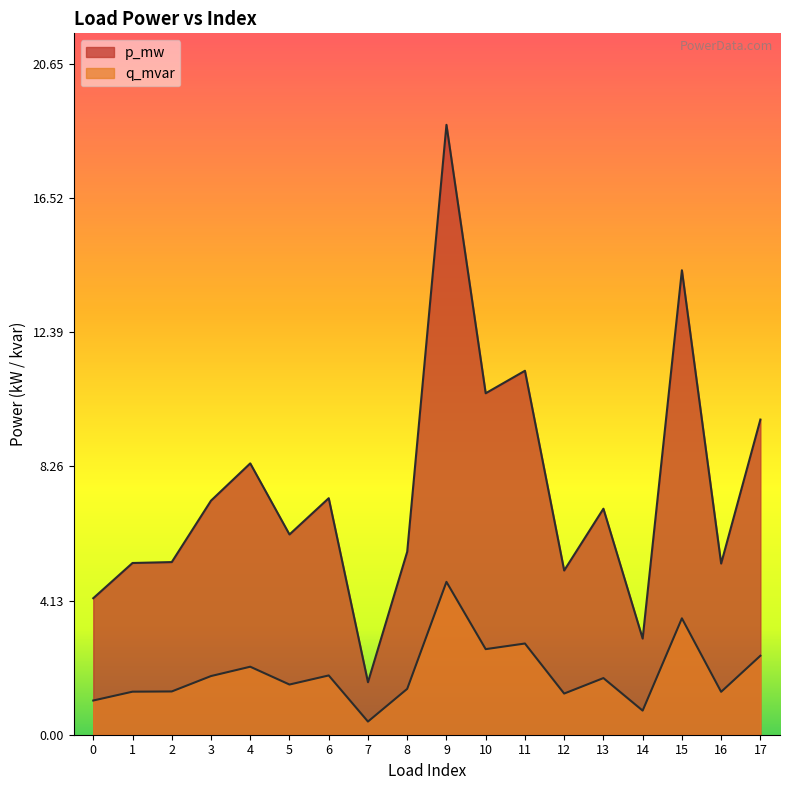

List the labels in order of p_mw value, smallest first.

7, 14, 0, 12, 16, 1, 2, 8, 5, 13, 3, 6, 4, 17, 10, 11, 15, 9